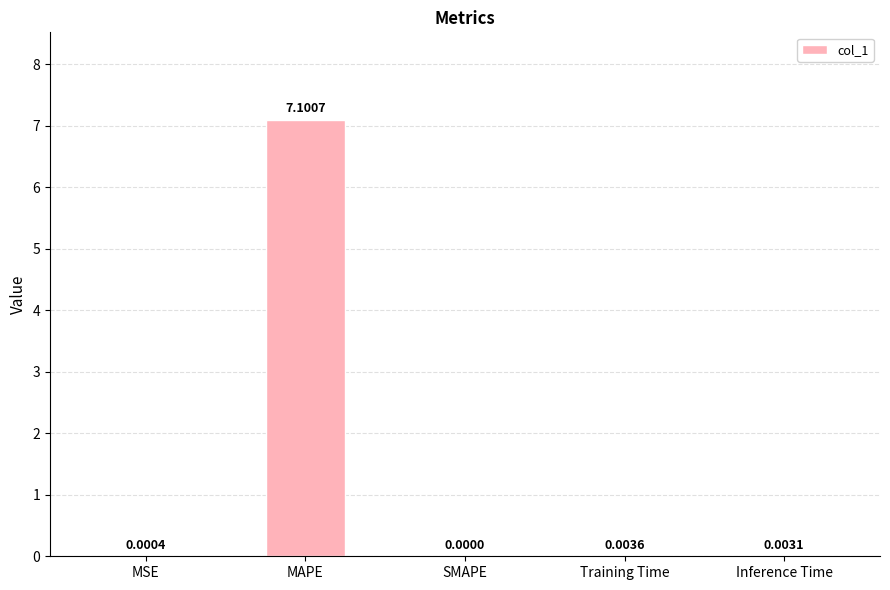

Which has a higher value, SMAPE or Training Time?

Training Time